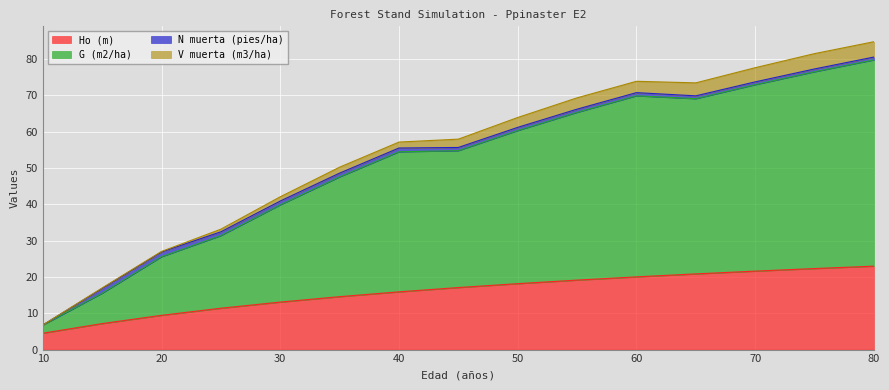

How many interior local valleys does the G (m2/ha) series have?

1